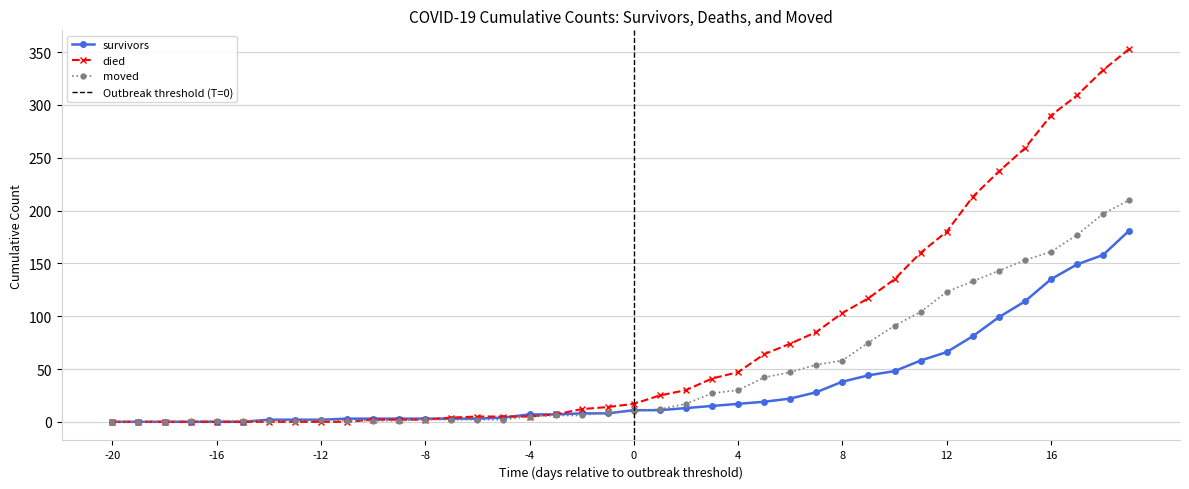

The moved series shows 2 at -12. True or false?

True